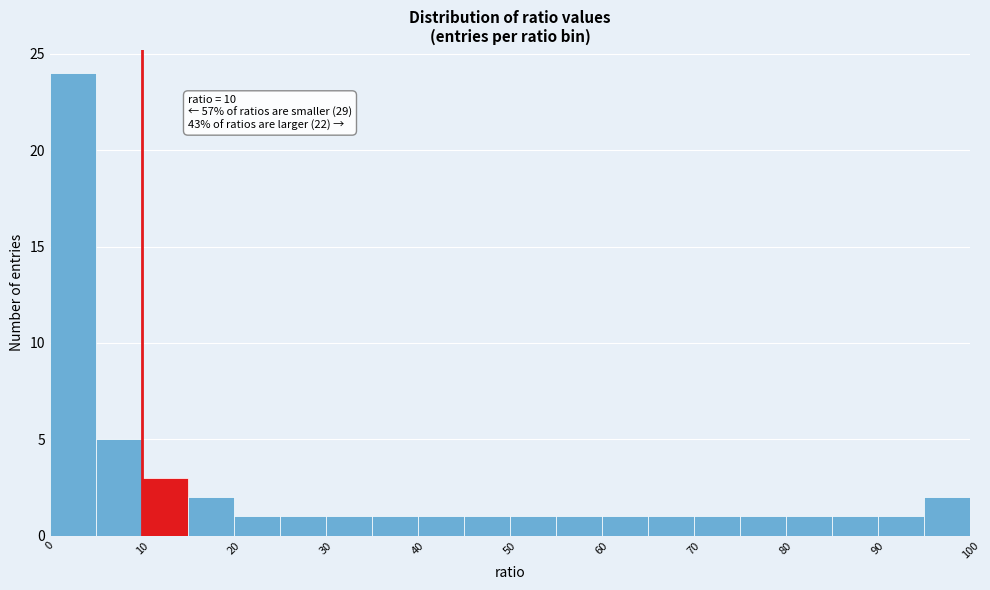

Over which range of the x-axis is the bar tallest?

0 to 5